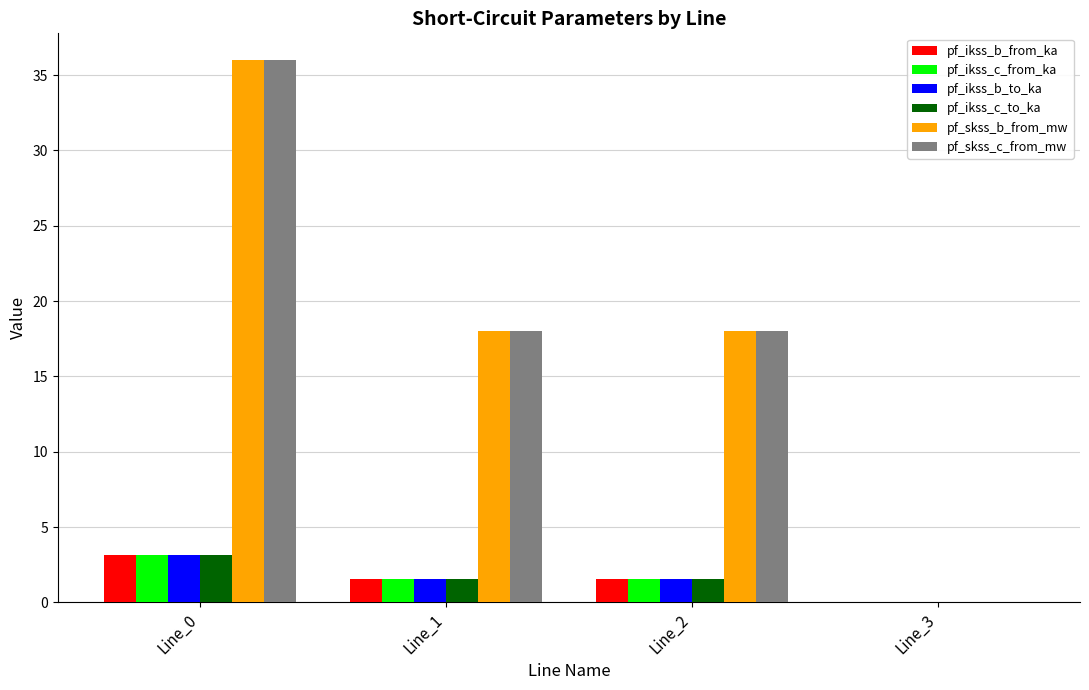

Reading right to left, list all the values displayed in this chart.

pf_ikss_b_from_ka: 0.0	1.6	1.6	3.1
pf_ikss_c_from_ka: 0.0	1.6	1.6	3.1
pf_ikss_b_to_ka: 0.0	1.6	1.6	3.1
pf_ikss_c_to_ka: 0.0	1.6	1.6	3.1
pf_skss_b_from_mw: 0.0	18.0	18.0	36.0
pf_skss_c_from_mw: 0.0	18.0	18.0	36.0